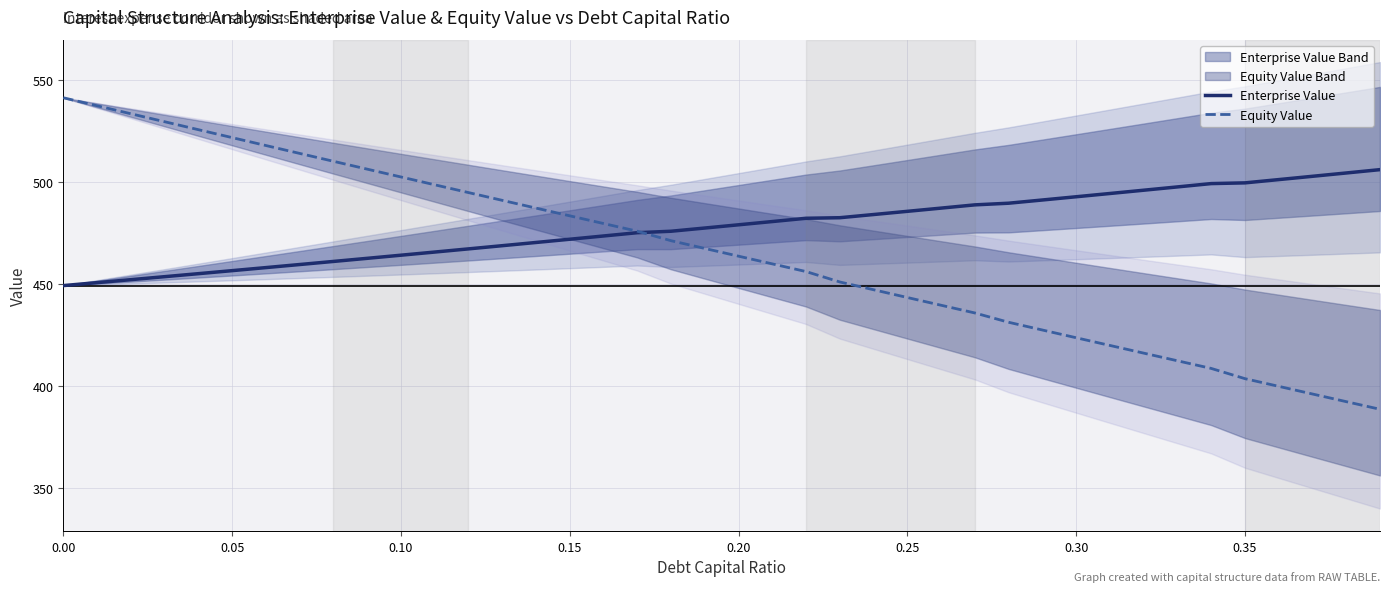

Rank the series by their maximum value, from lowest to highest.

Enterprise Value, Equity Value